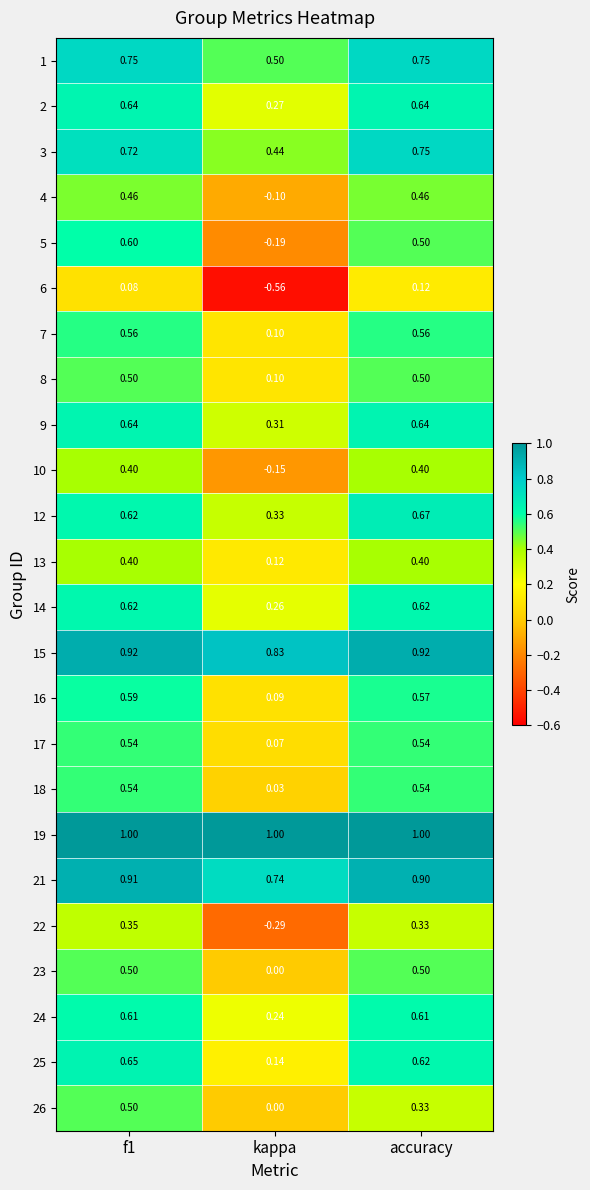

At which label is 2 closest to 0?

kappa